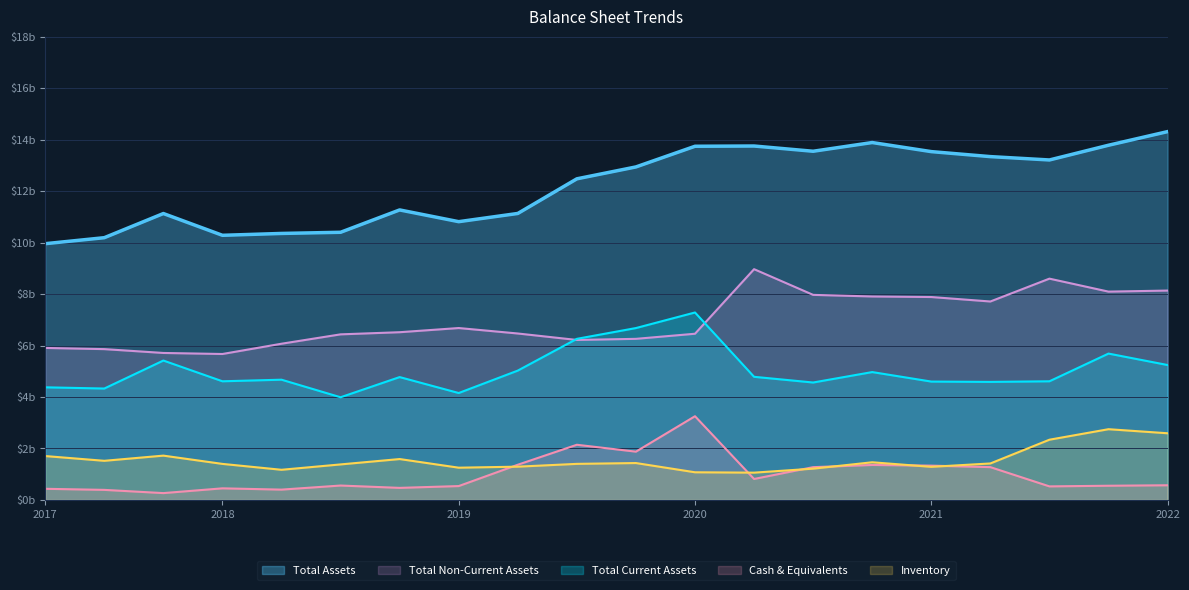

What is the total value across all series at 2019-06-30?

22.8